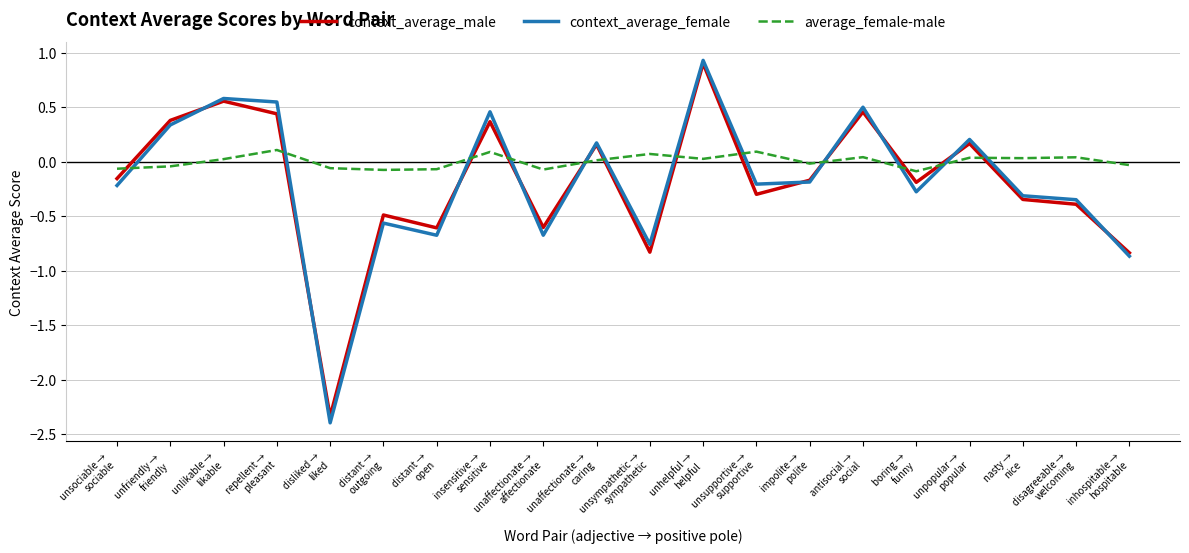

At which category does average_female-male reach its first local peak?

repellent →
pleasant